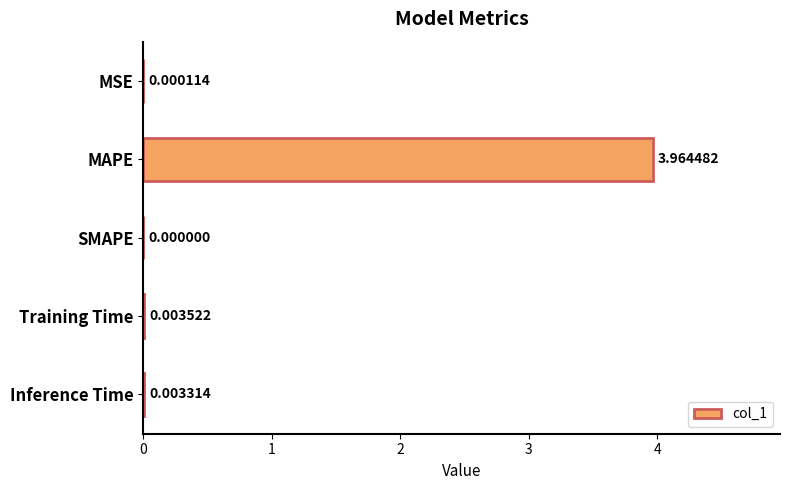

Which has a higher value, SMAPE or Inference Time?

Inference Time